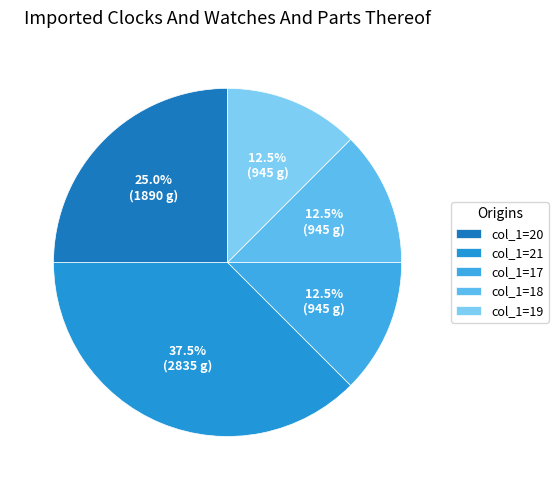

How many segments does this pie chart have?

5